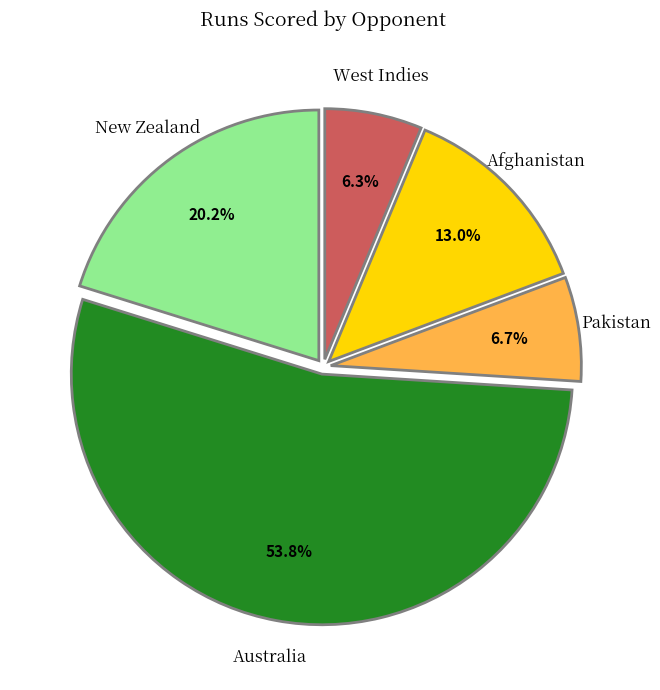

Does Australia account for over 50% of the chart?

Yes